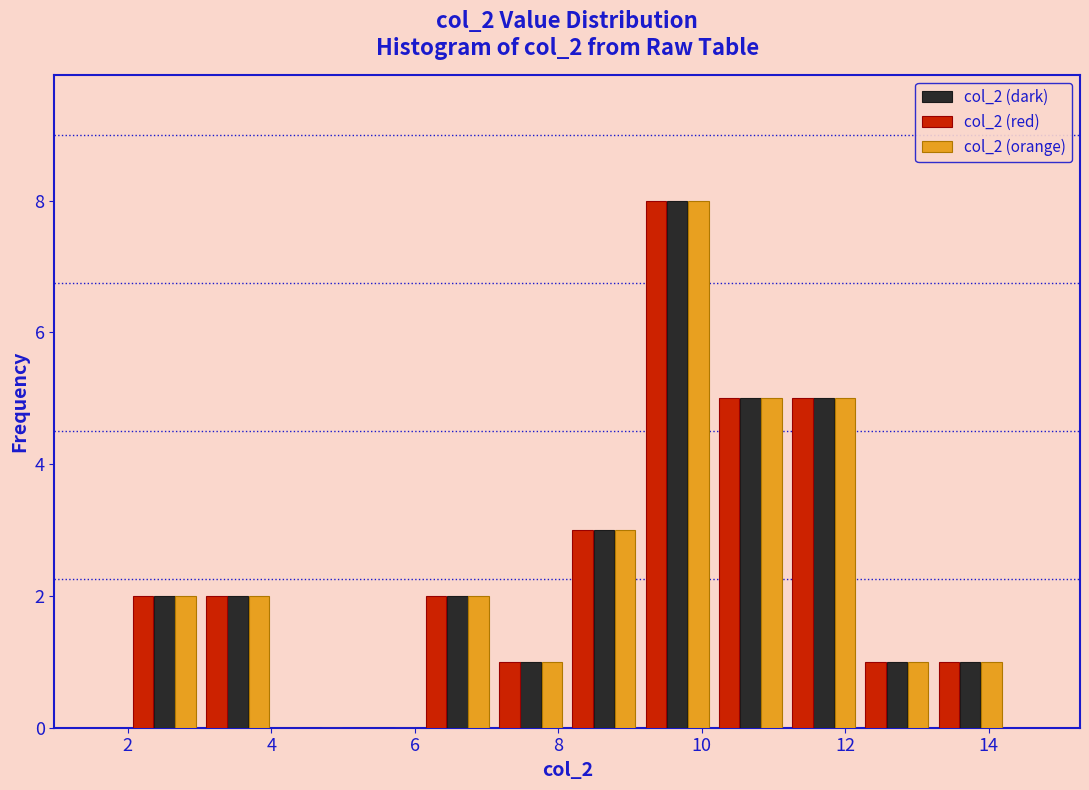

In the col_2 (orange) series, which range on the x-axis has the tallest bar?

9.2 to 10.2